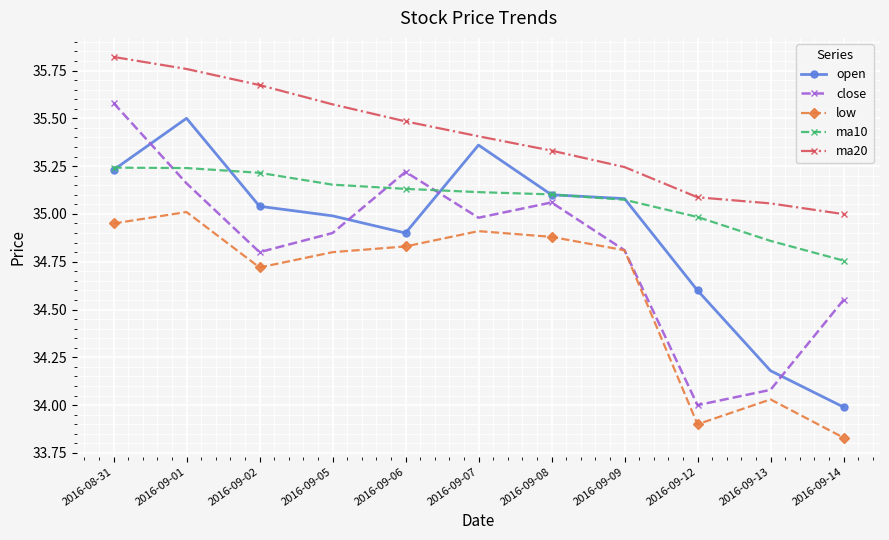

Which series has the largest total across all categories?

ma20